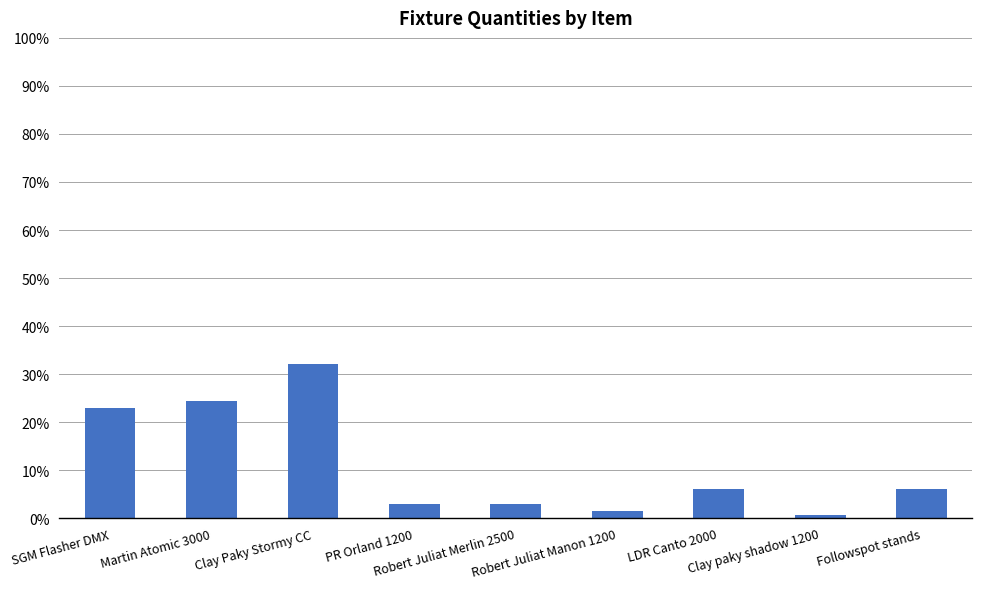

How many values exceed 6?

5